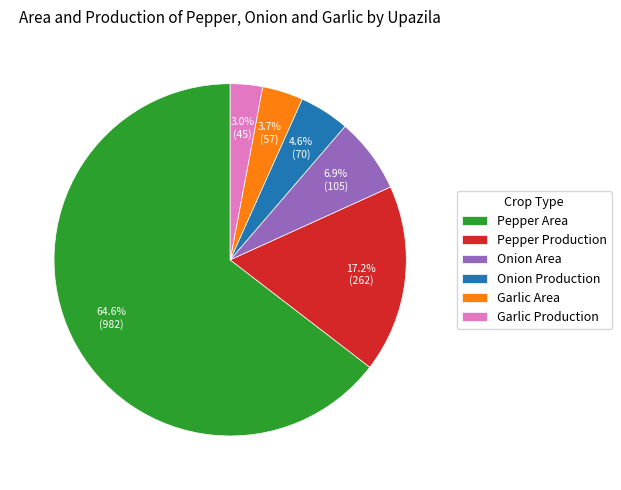

What is the smallest slice in the pie chart?

Garlic Production